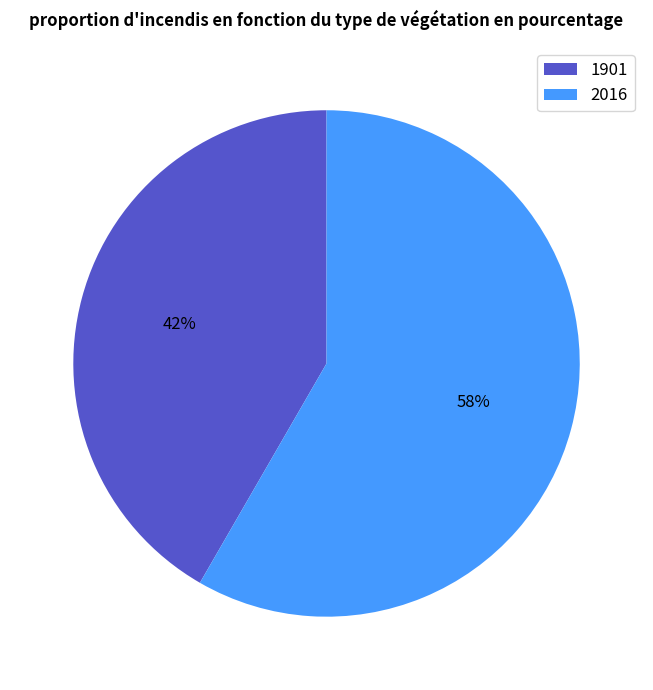

Which slice represents more than half of the pie?

2016